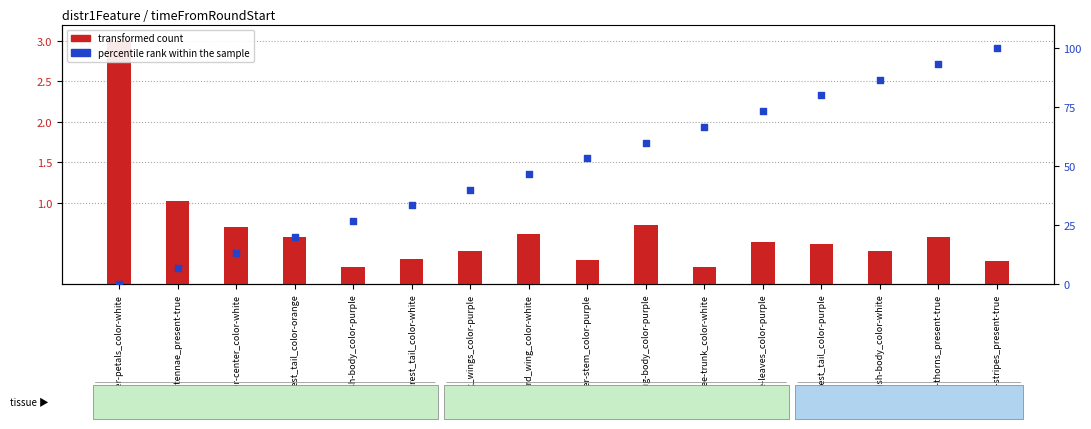

What are all the series names shown in the legend?

transformed count, percentile rank within the sample